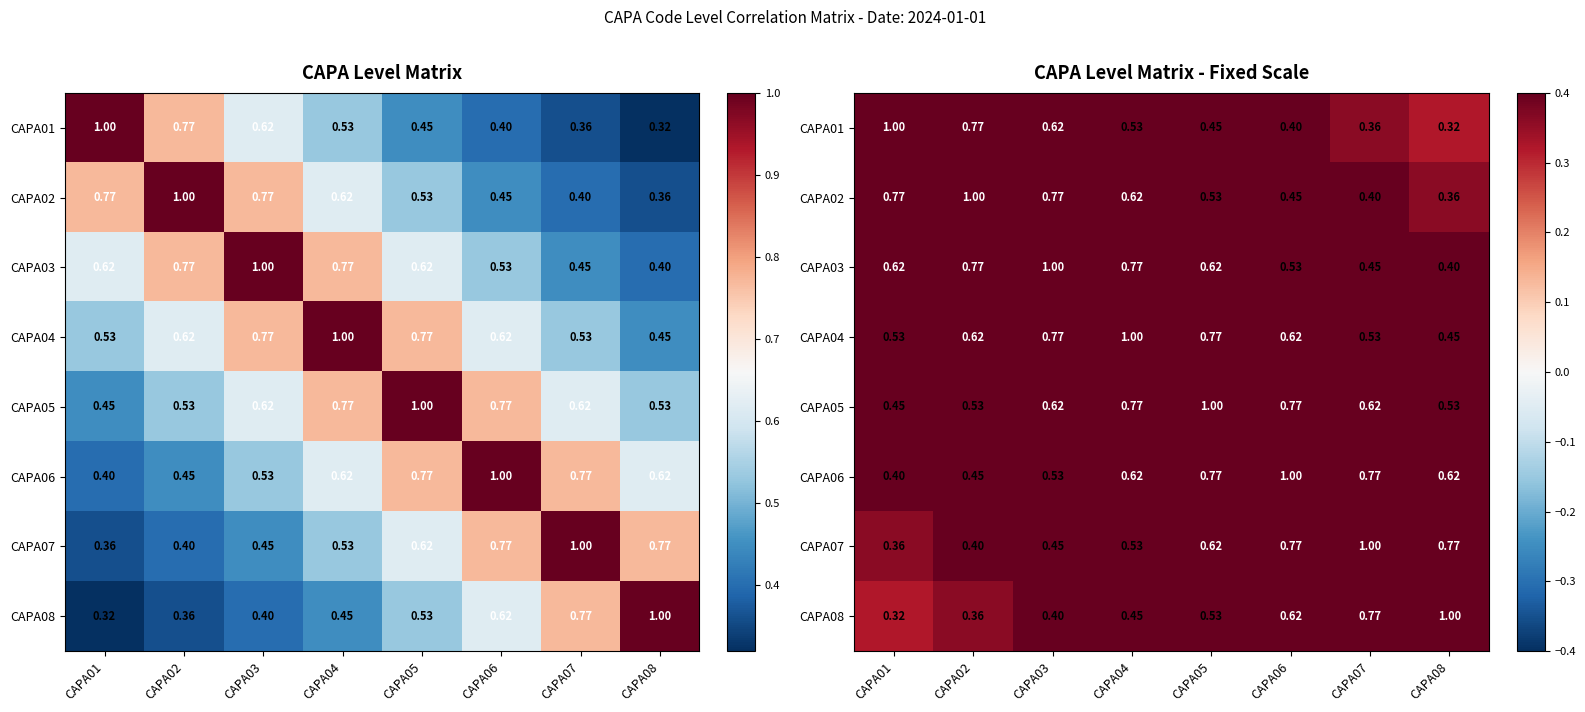

Rank the series by their maximum value, from lowest to highest.

CAPA01, CAPA02, CAPA03, CAPA04, CAPA05, CAPA06, CAPA07, CAPA08